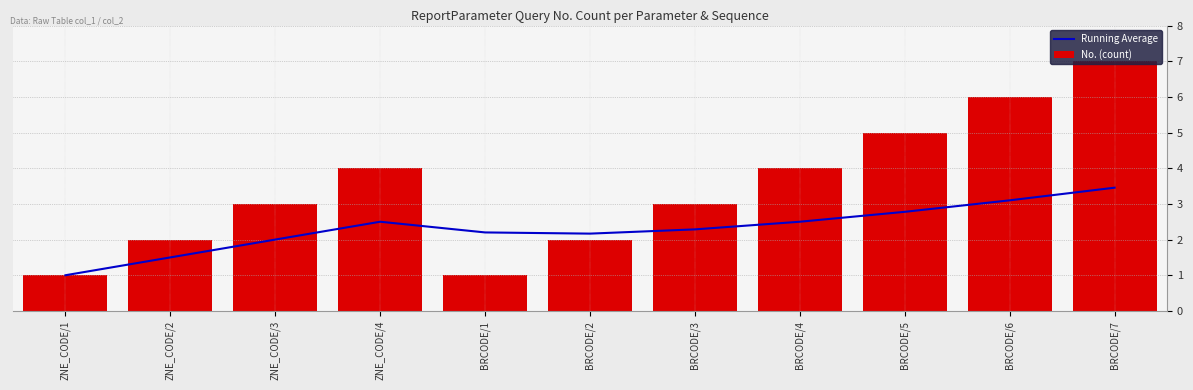

List the labels in order of No. (count) value, smallest first.

ZNE_CODE/1, BRCODE/1, ZNE_CODE/2, BRCODE/2, ZNE_CODE/3, BRCODE/3, ZNE_CODE/4, BRCODE/4, BRCODE/5, BRCODE/6, BRCODE/7